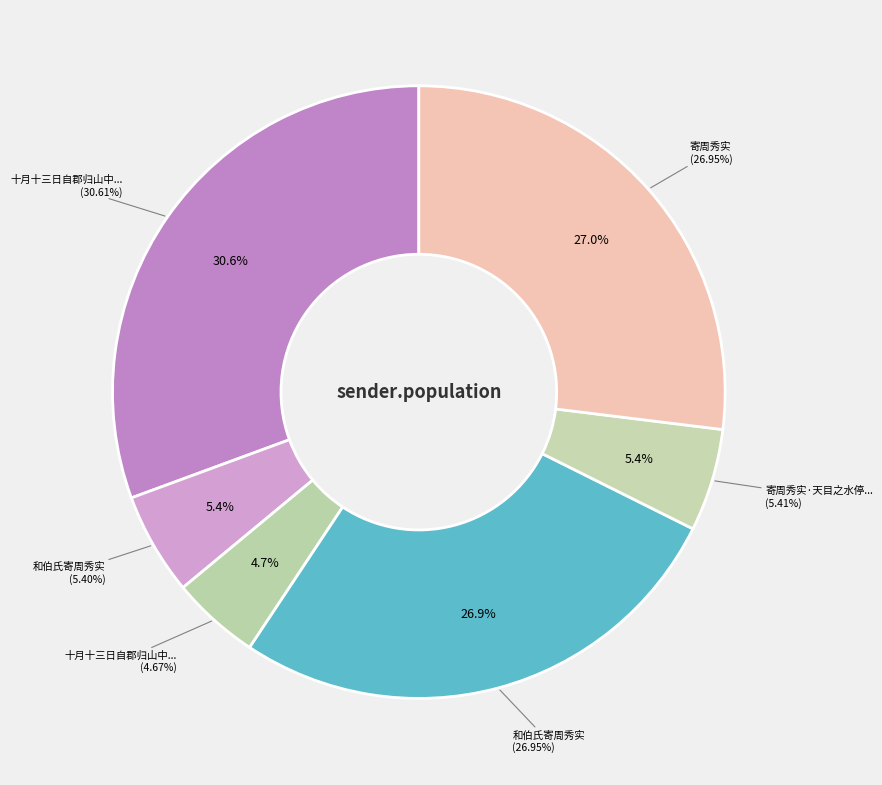

To the nearest percent, what portion does 和伯氏寄周秀实 represent?

27%